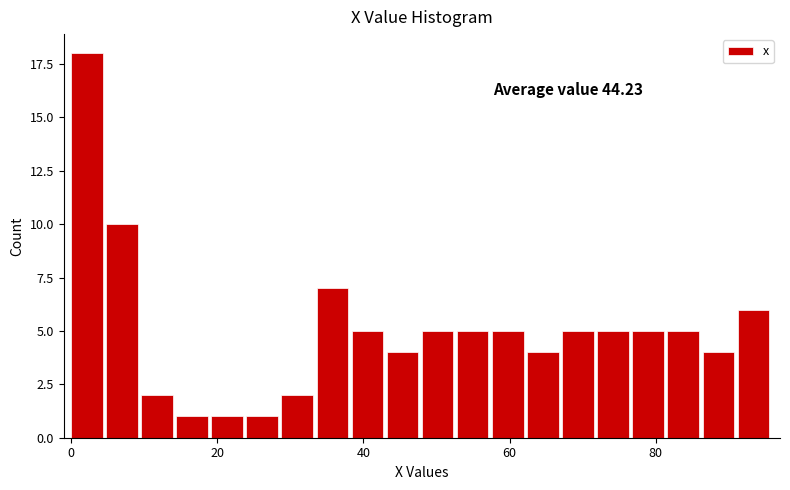

Around what value on the x-axis is the tallest bar? Give the approximate position of its centre, as read against the axis.

2